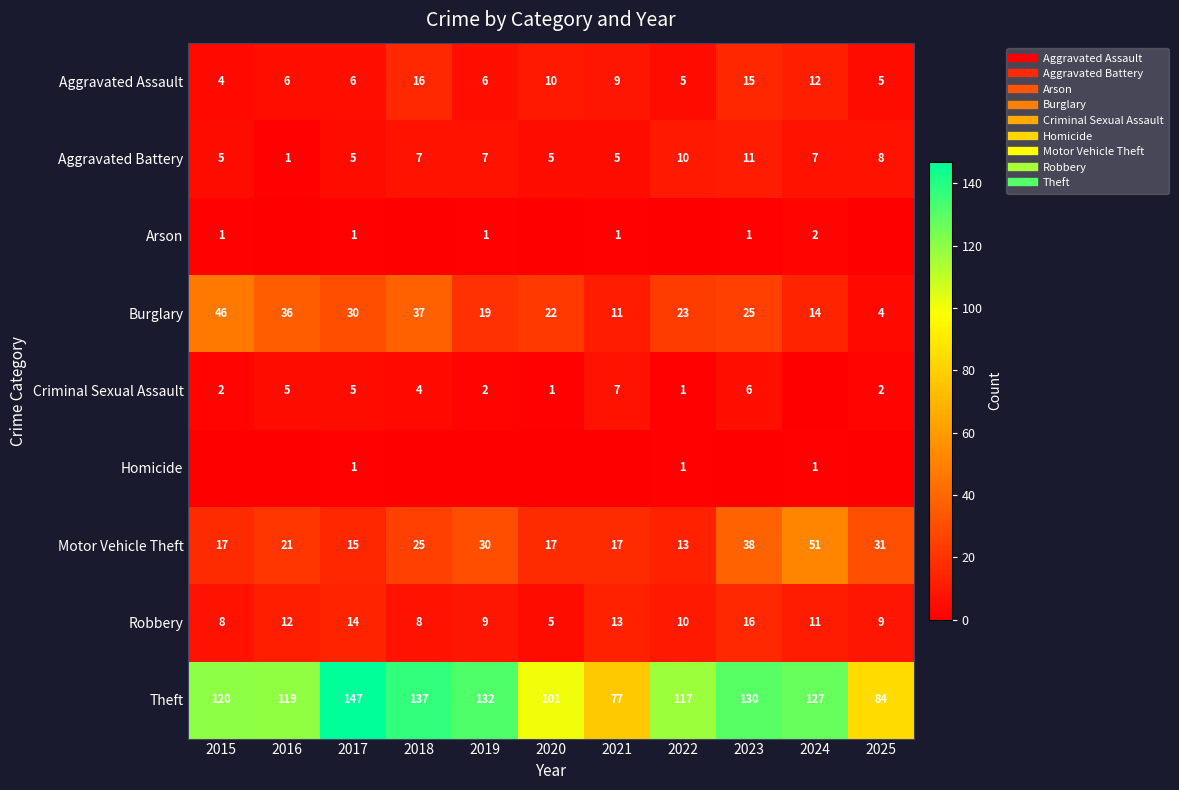

Which series has the widest spread of values?

Theft